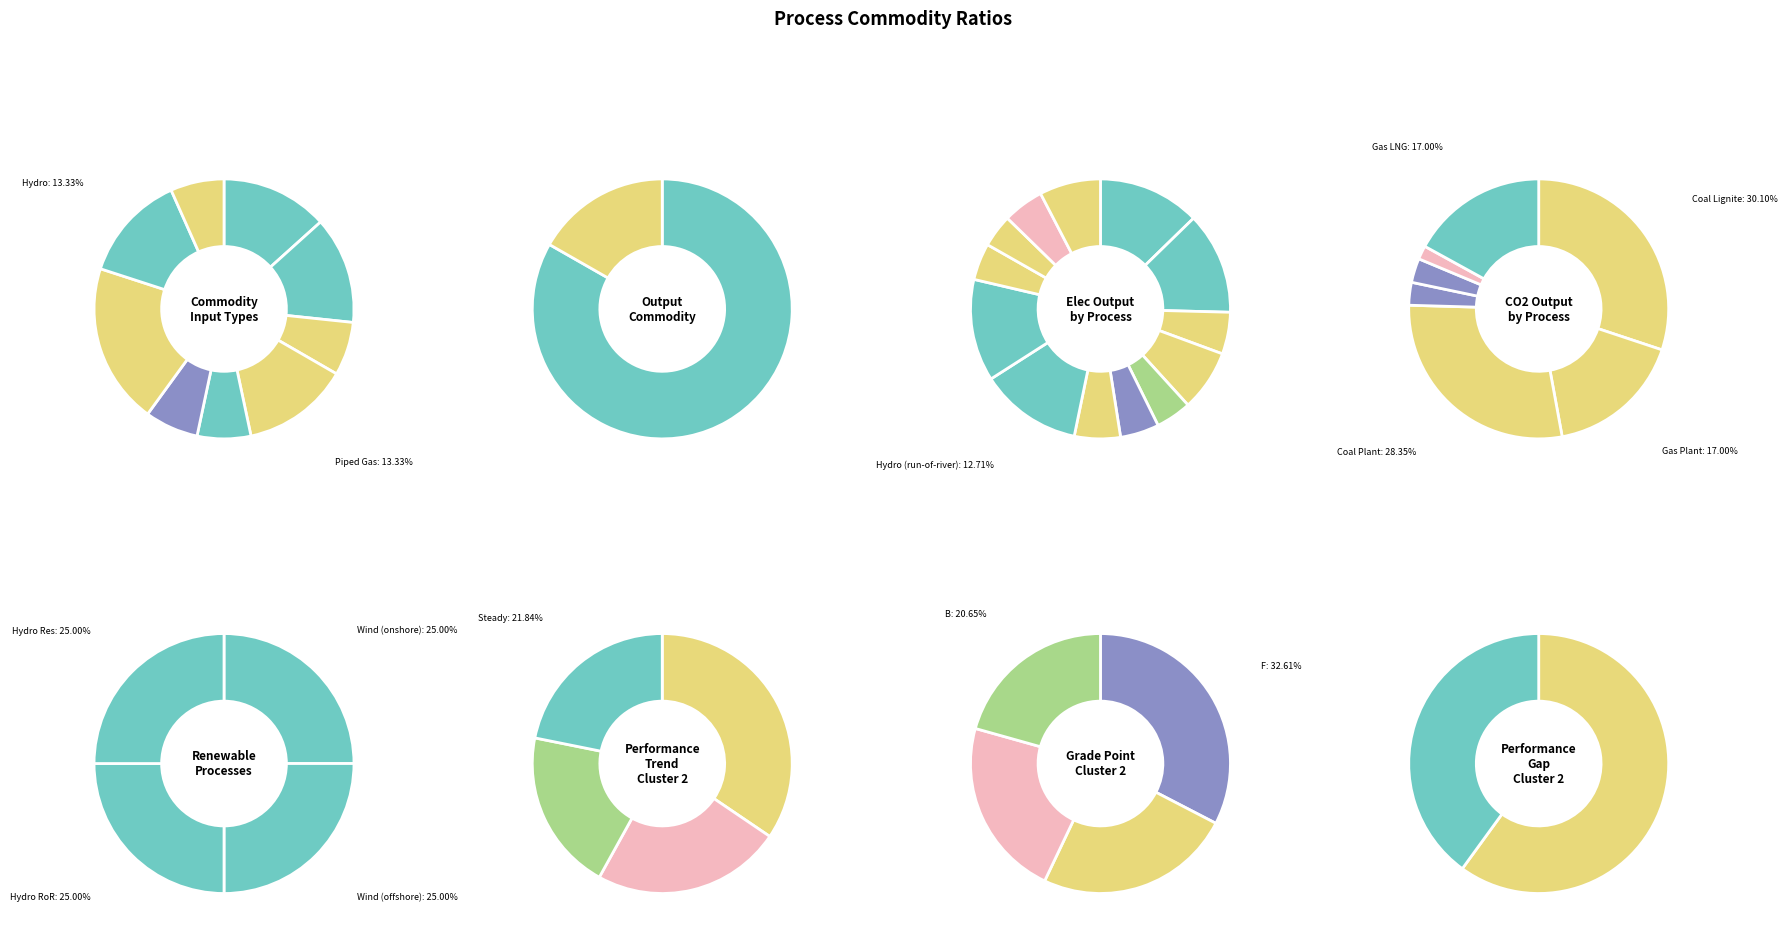

Which slice is the smallest?

Wind (onshore)